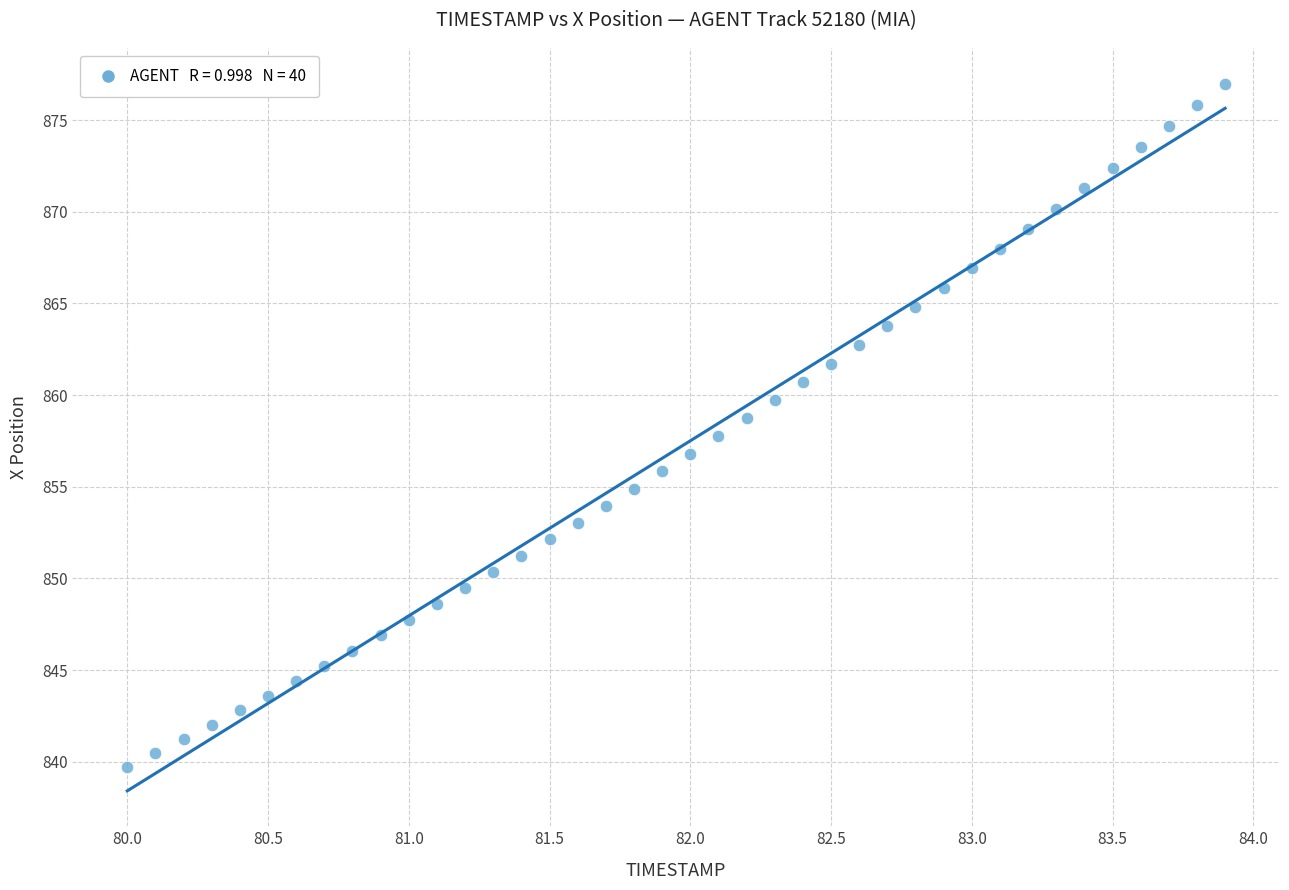

What is the range of X values (max minus min)?

3.9